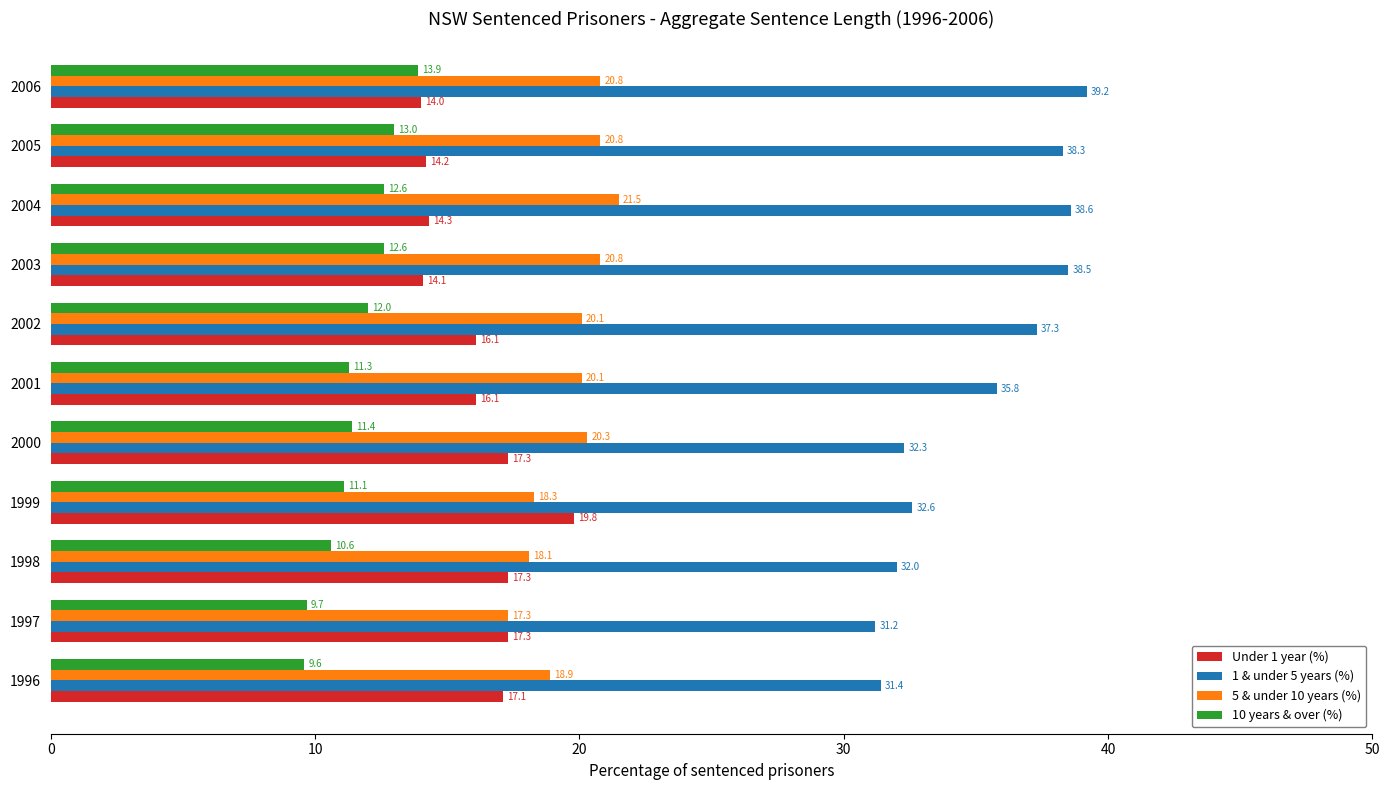

Where is 10 years & over (%) nearest to the value 11?

1999